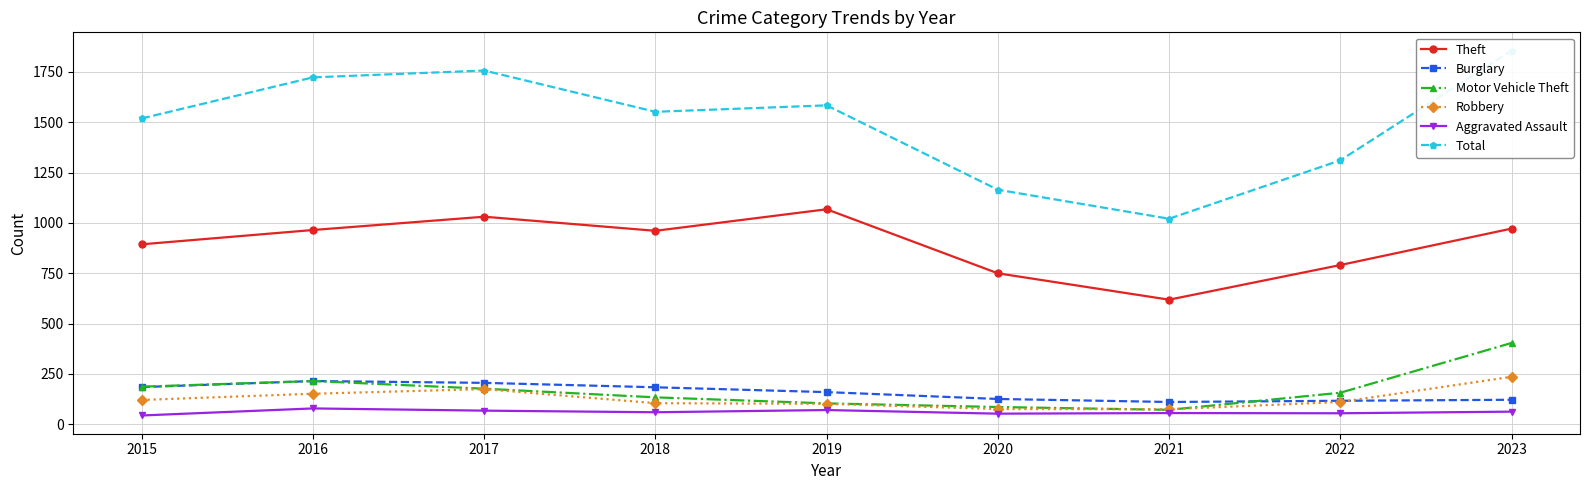

Reading left to right, what are all the values shown in this chart?

Theft: 894	965	1031	961	1068	750	619	791	972
Burglary: 185	215	206	184	160	126	111	117	122
Motor Vehicle Theft: 187	215	177	134	104	86	72	157	404
Robbery: 121	152	175	105	102	76	75	111	236
Aggravated Assault: 44	79	68	60	71	53	56	55	63
Total: 1519	1723	1757	1552	1584	1165	1021	1311	1856